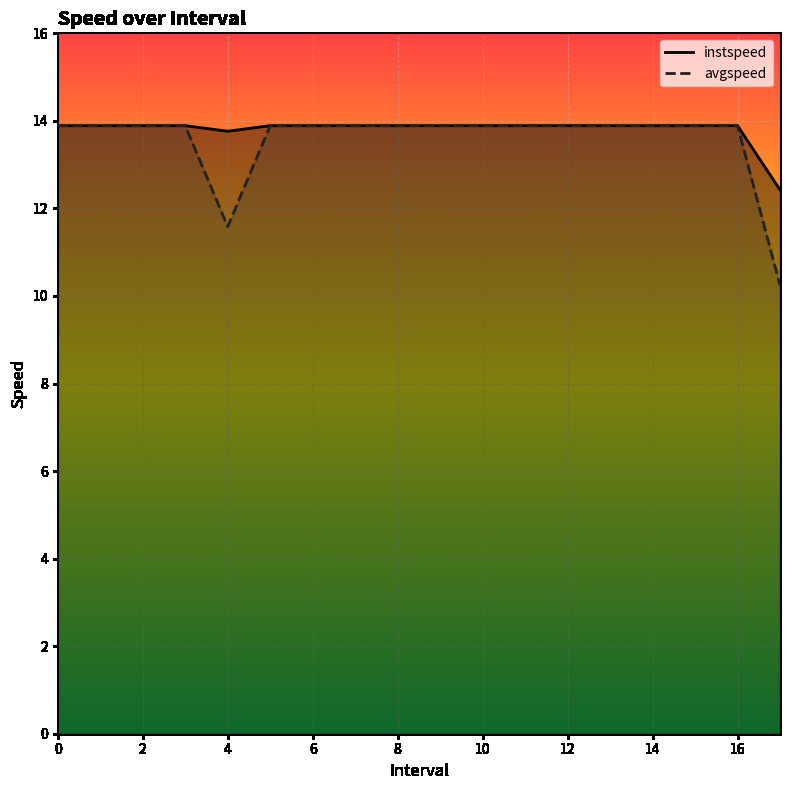

List the series in order of their peak value, lowest first.

instspeed, avgspeed